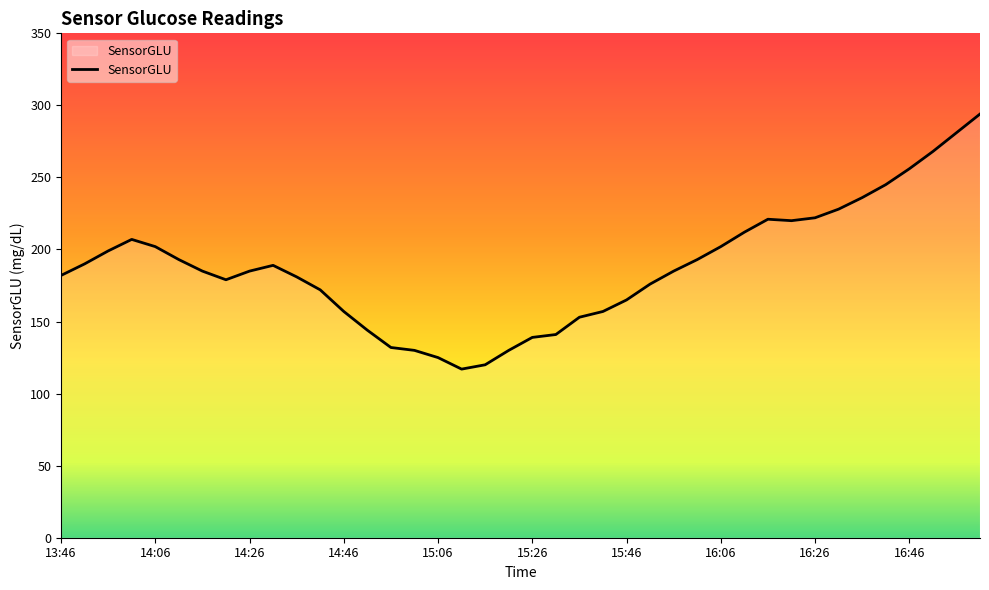

What is the greatest value displayed?

294